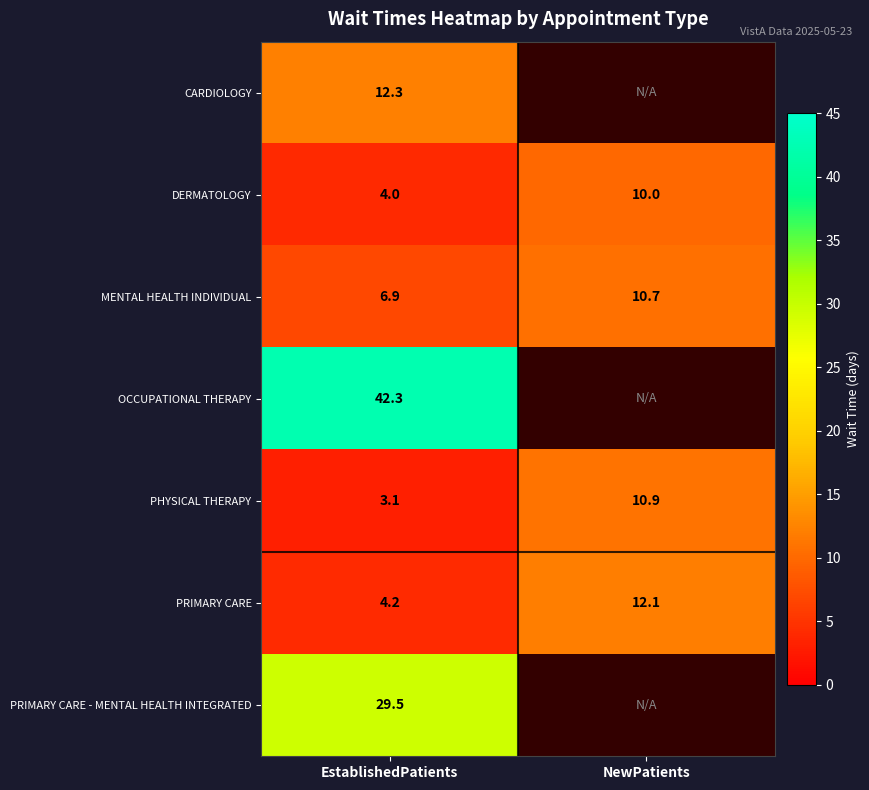

Is it true that DERMATOLOGY equals 6.1 at EstablishedPatients?

False